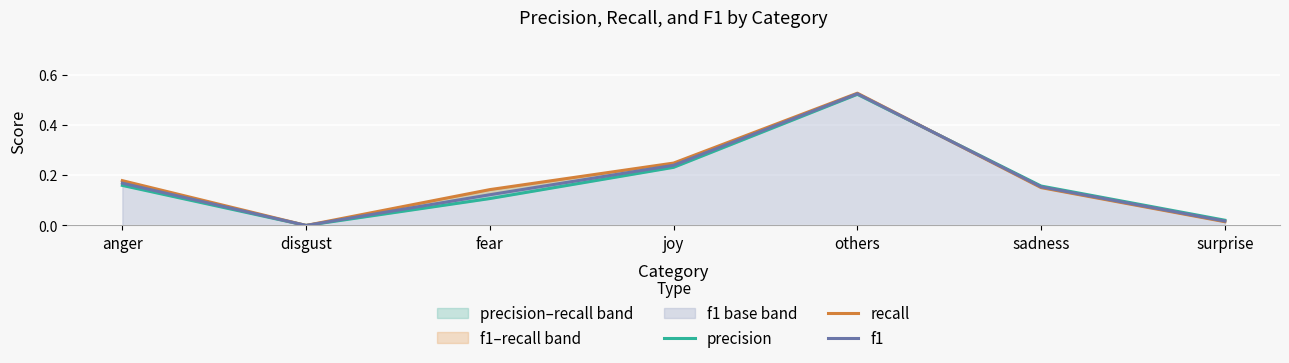

What is the average value of the precision series?

0.2